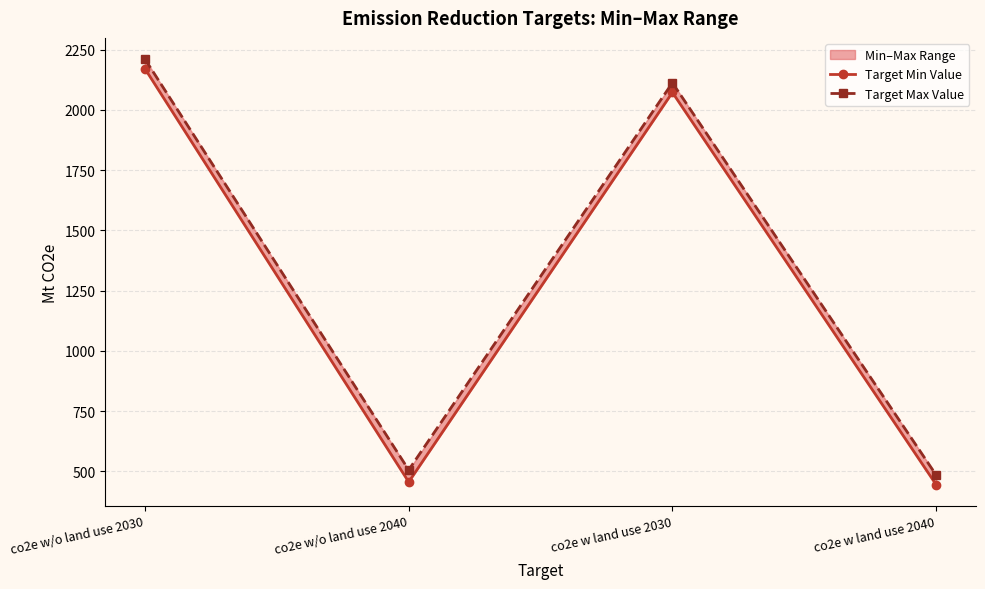

Rank the categories by Target Min Value value from lowest to highest.

co2e w land use 2040, co2e w/o land use 2040, co2e w land use 2030, co2e w/o land use 2030